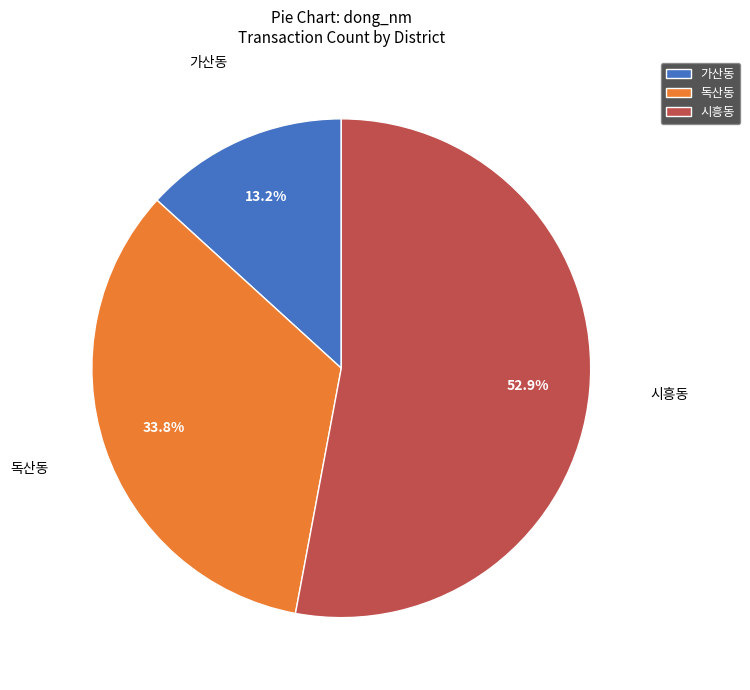

To the nearest percent, what is the difference between the 독산동 and 가산동 slice percentages?

21%